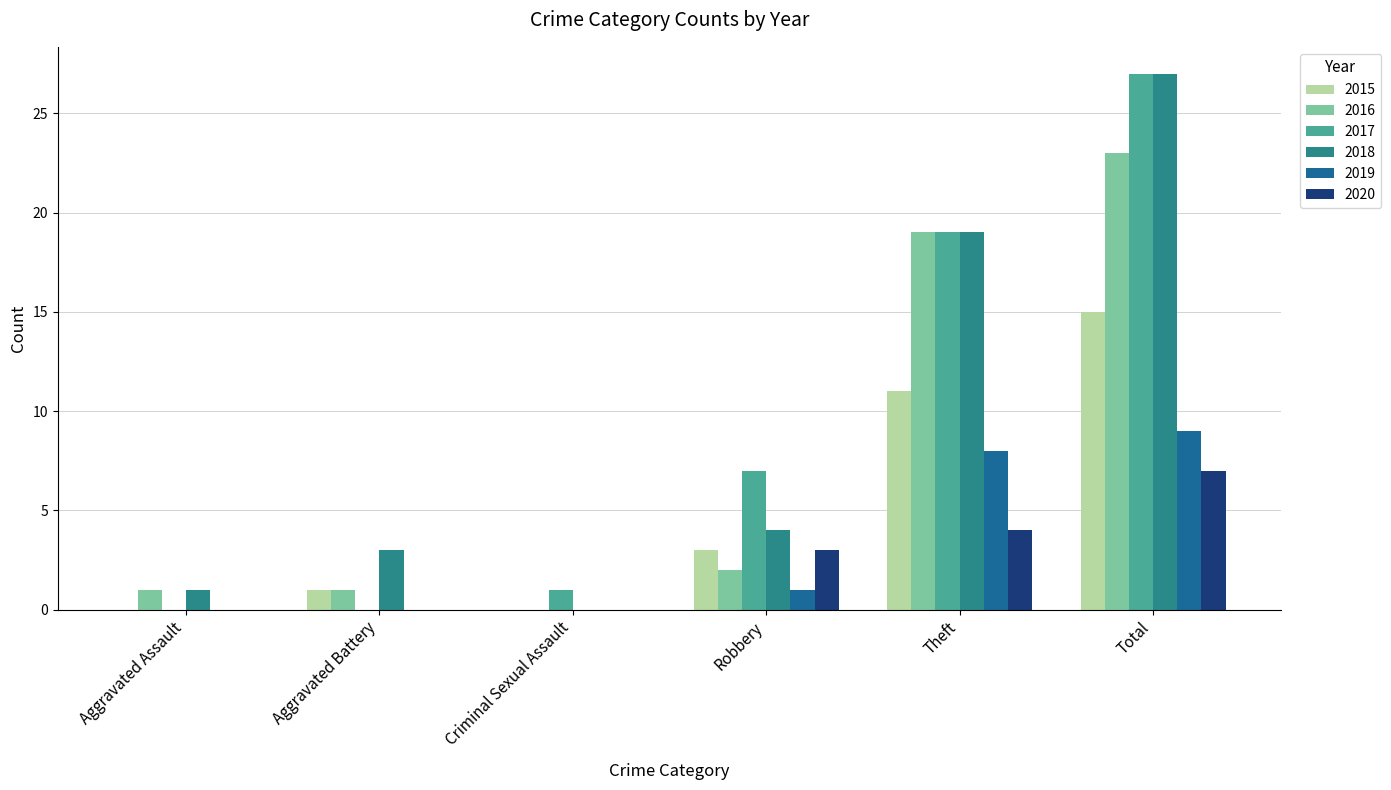

Does the chart contain stacked bars?

No